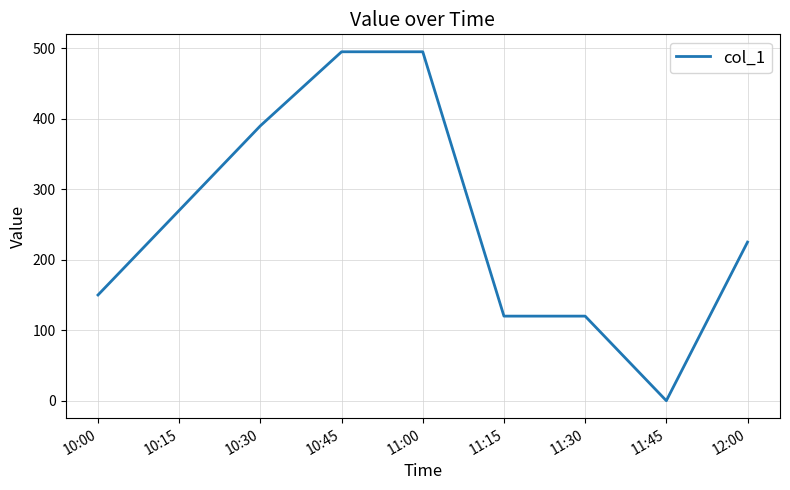

What is the change in value from 10:00 to 10:45?

+345